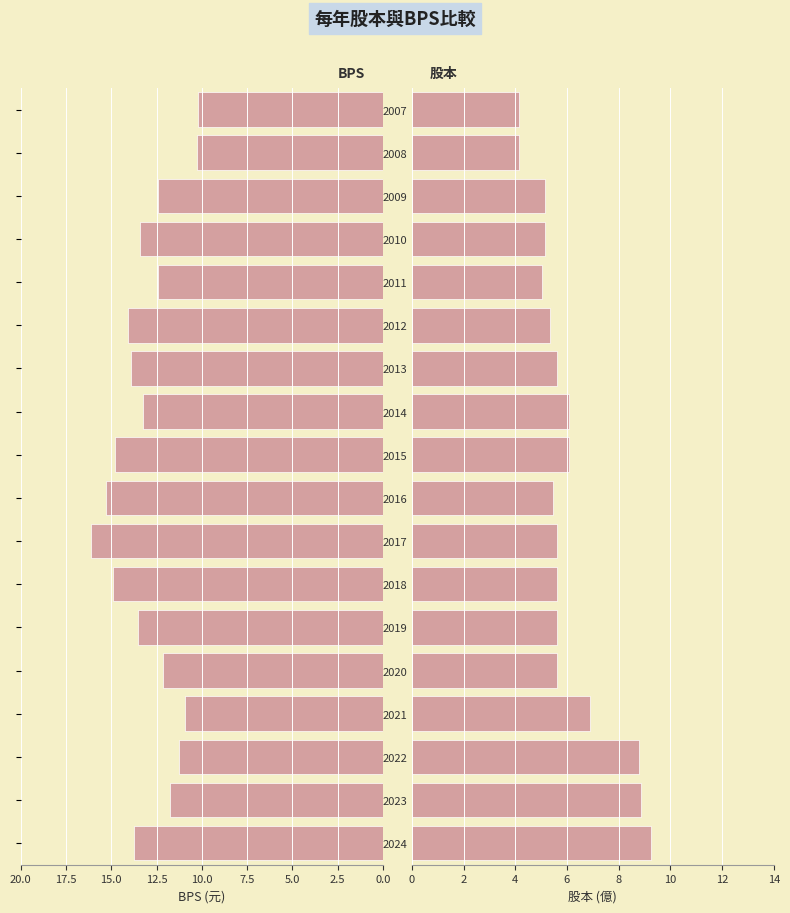

List the series in order of their overall mean, highest first.

BPS, 股本